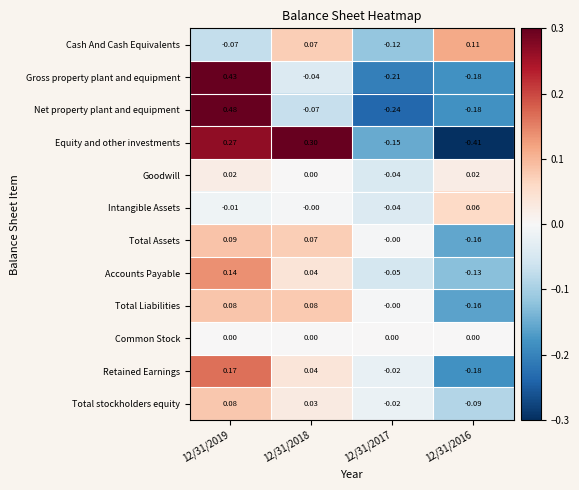

Is the value of Total stockholders equity at 12/31/2016 greater than the value of Accounts Payable at 12/31/2017?

No